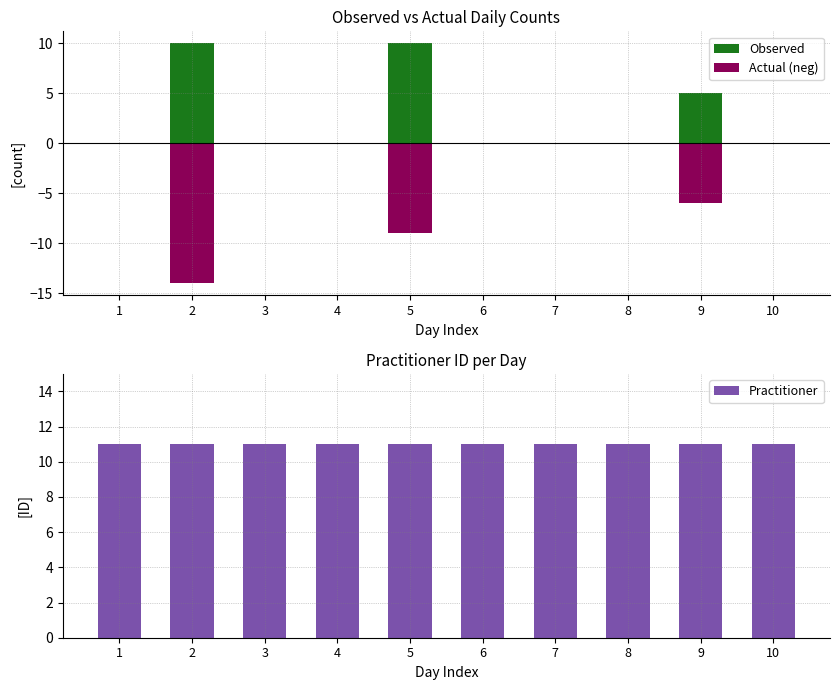

Does the chart contain any negative values?

Yes